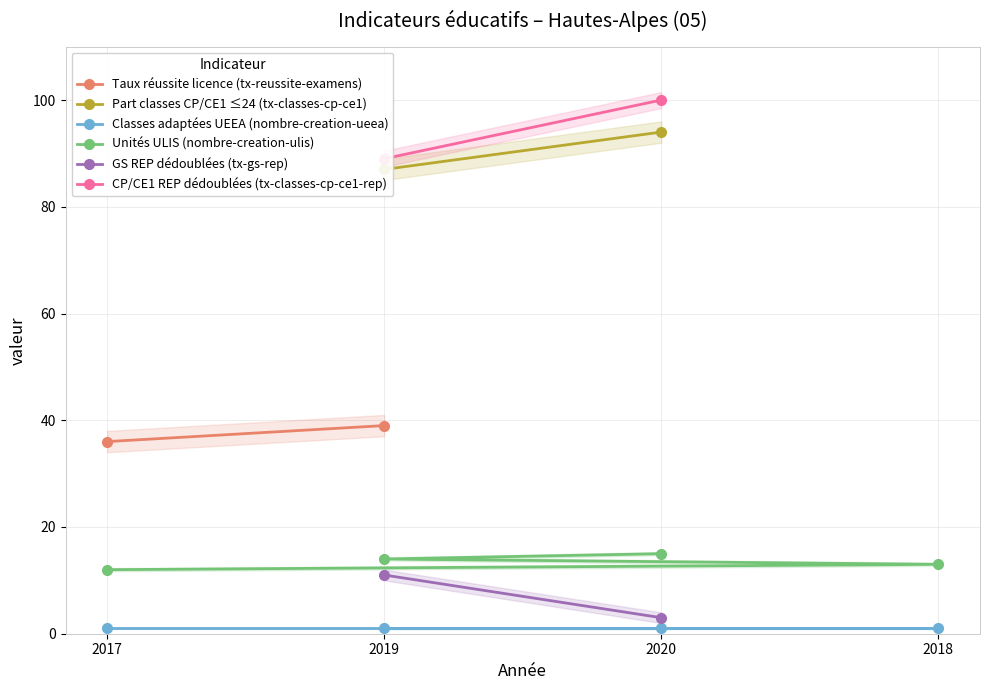

What is the sum of the Unités ULIS (nombre-creation-ulis) values at 0 and 1?

25